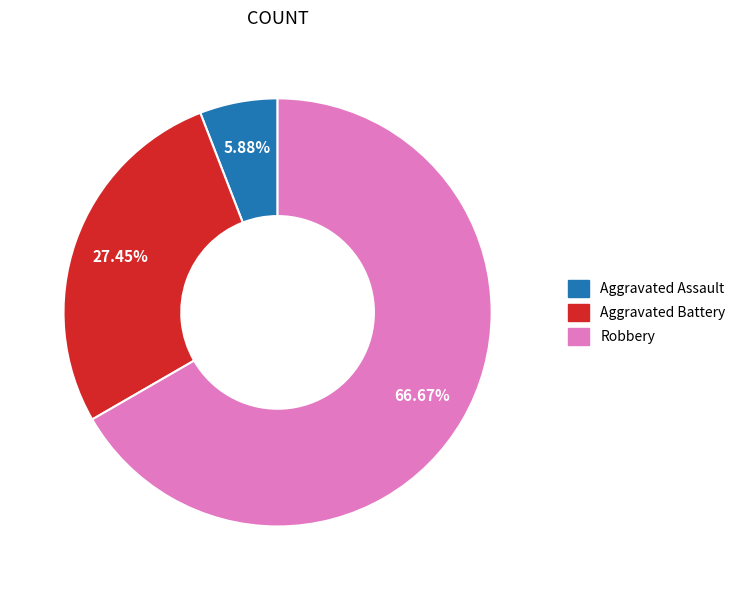

Is there a majority slice in this chart?

Yes